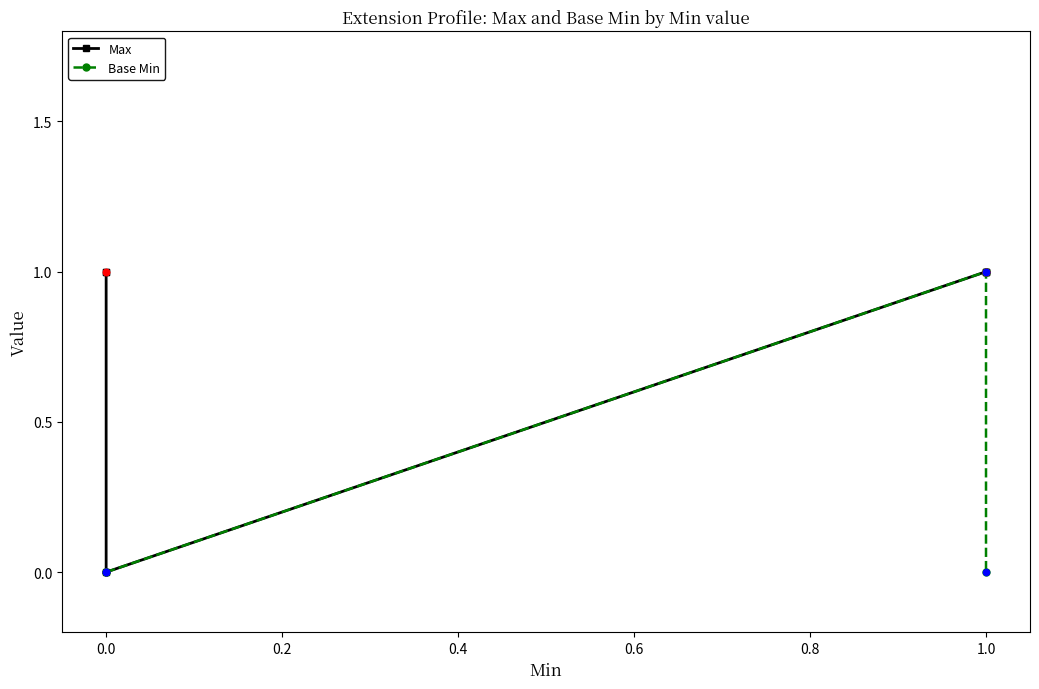

What are all the series names shown in the legend?

Max, Base Min